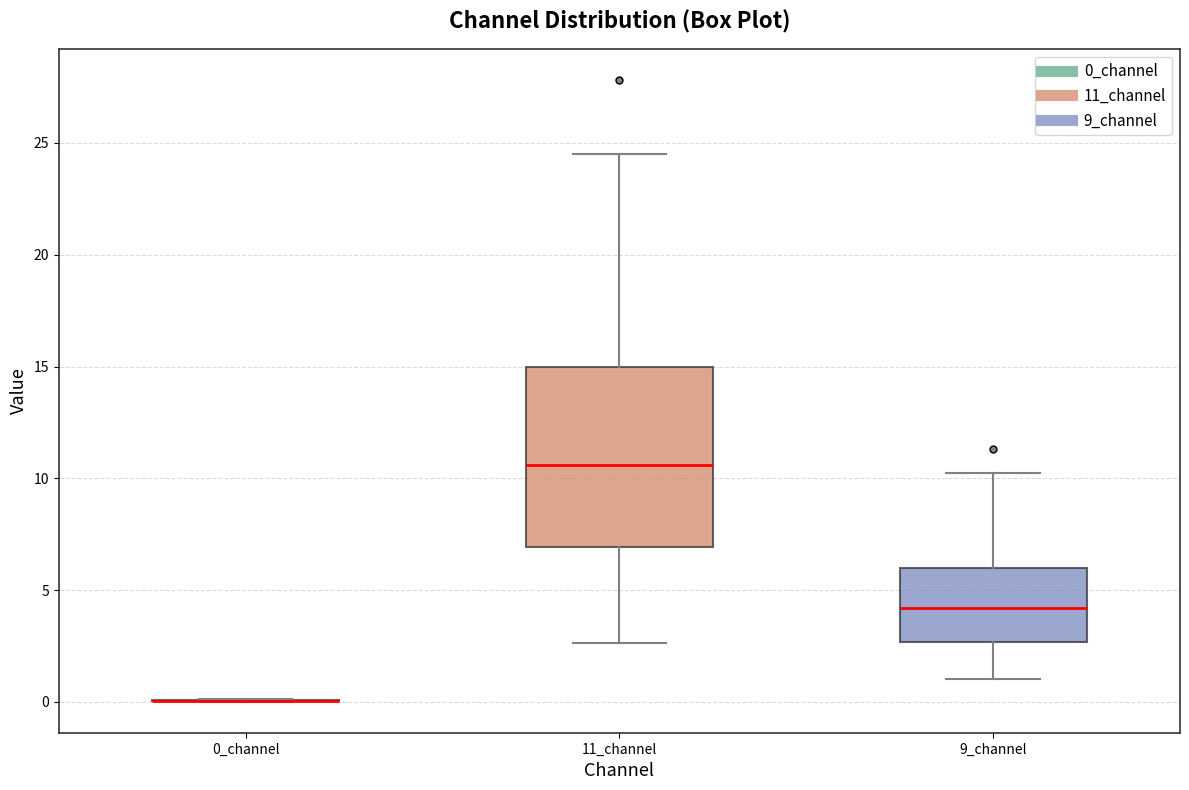

Which box is the tallest, from its lower edge to its upper edge?

11_channel